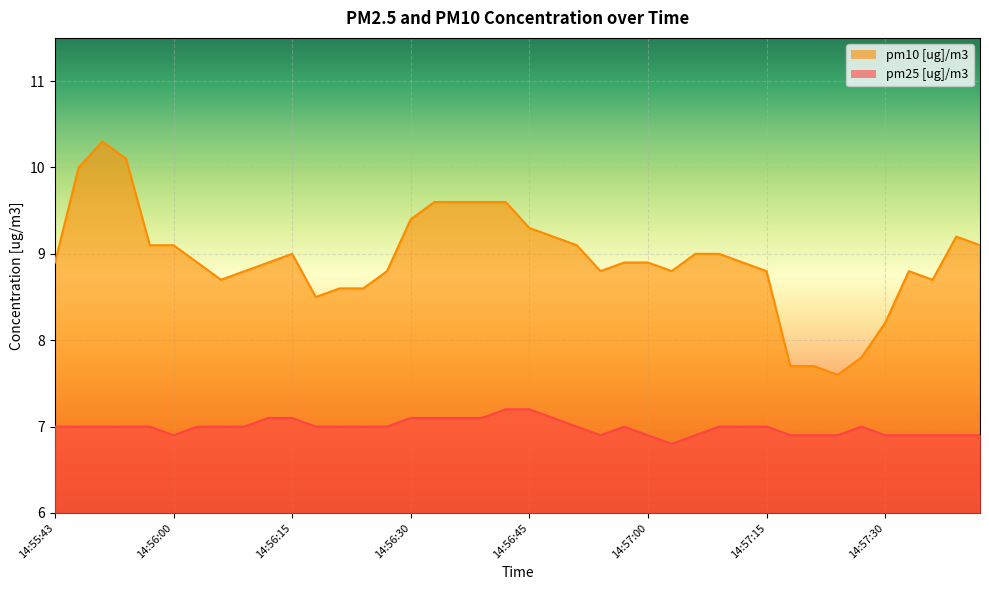

Between 14:55:54 and 14:57:12, which is larger?

14:55:54